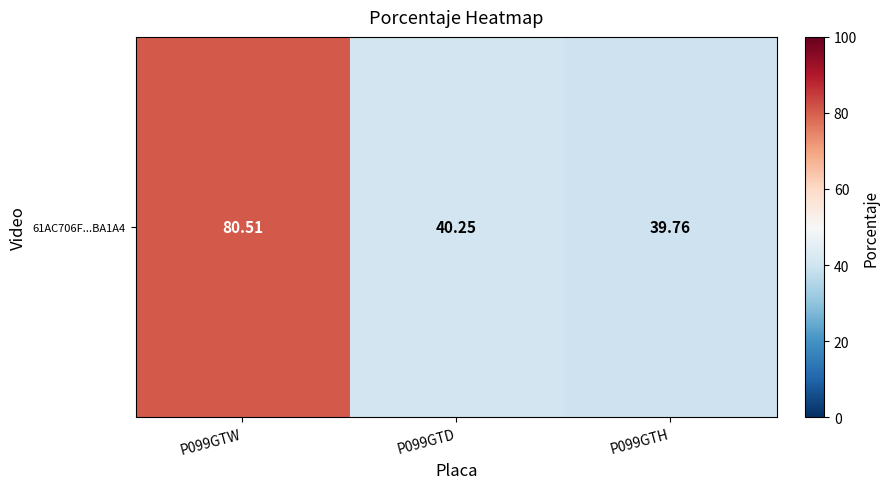

List the labels in order of value, smallest first.

P099GTH, P099GTD, P099GTW